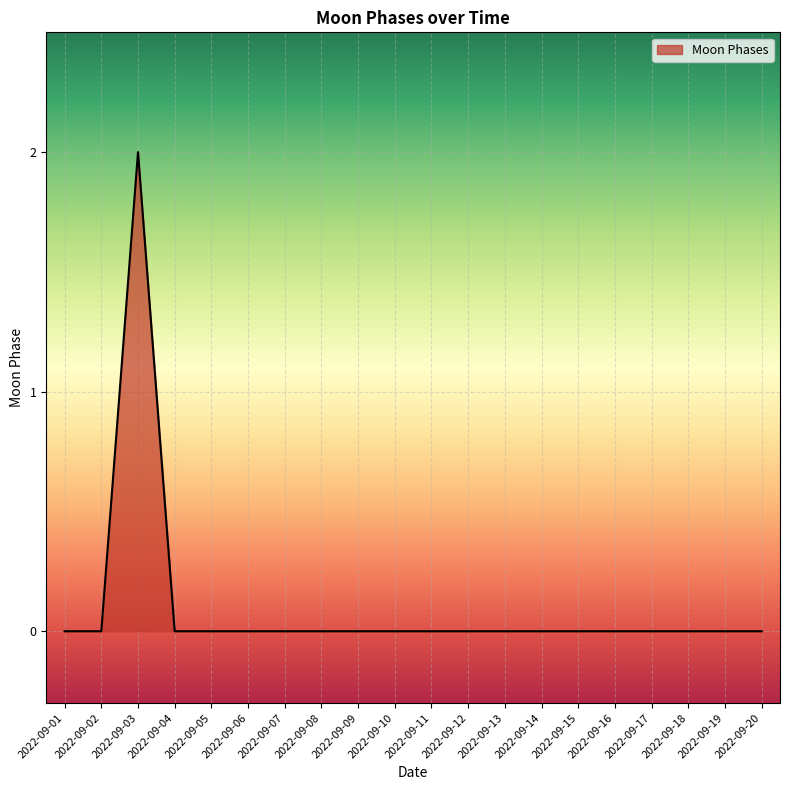

Reading right to left, transcribe all the data shown in this chart.

0	0	0	0	0	0	0	0	0	0	0	0	0	0	0	0	0	2	0	0